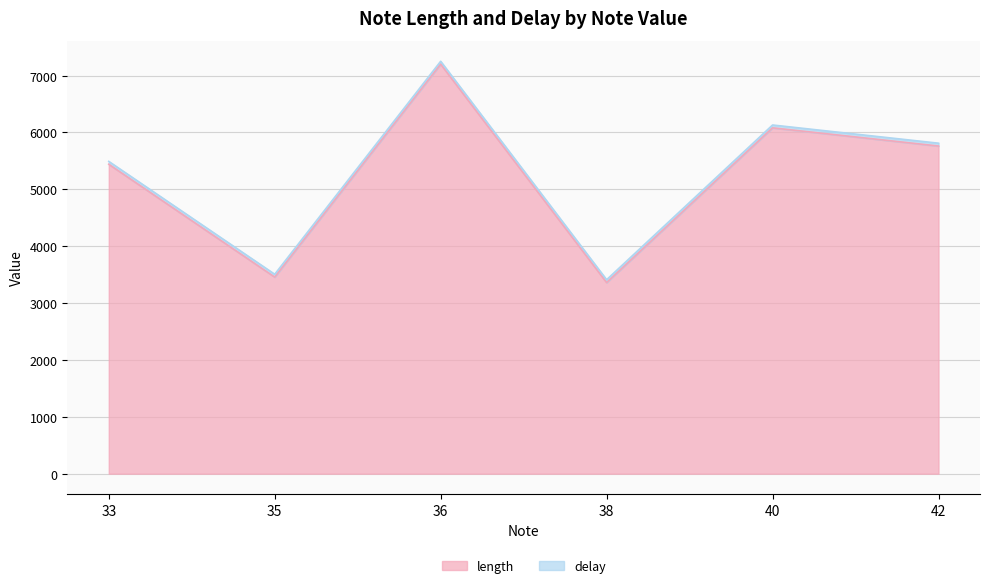

What is the minimum value for length?

3360